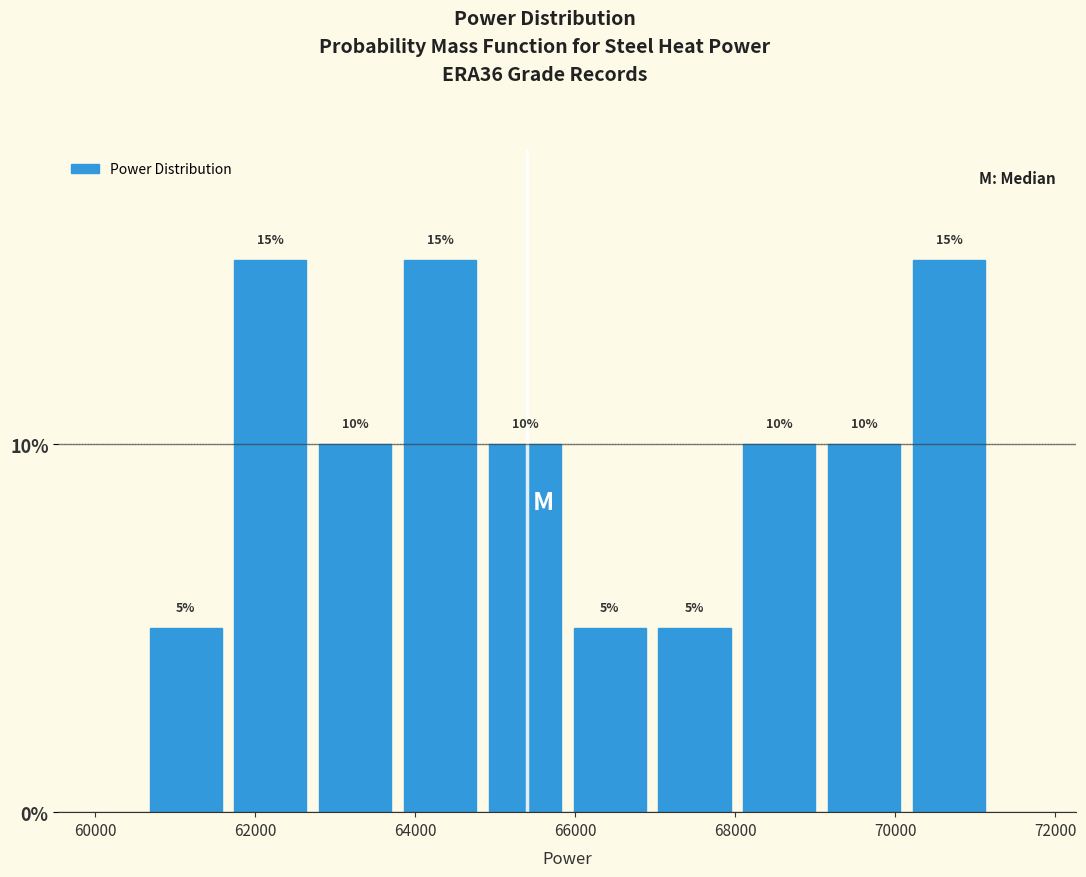

Reading left to right, list every bar in this chart as the range it spans on the x-axis followed by its height. The bar edges are not printed on the chart, so give them approximately, as read against the axis.

60600 to 61660: 5
61660 to 62720: 15
62720 to 63780: 10
63780 to 64840: 15
64840 to 65900: 10
65900 to 66960: 5
66960 to 68020: 5
68020 to 69080: 10
69080 to 70140: 10
70140 to 71200: 15